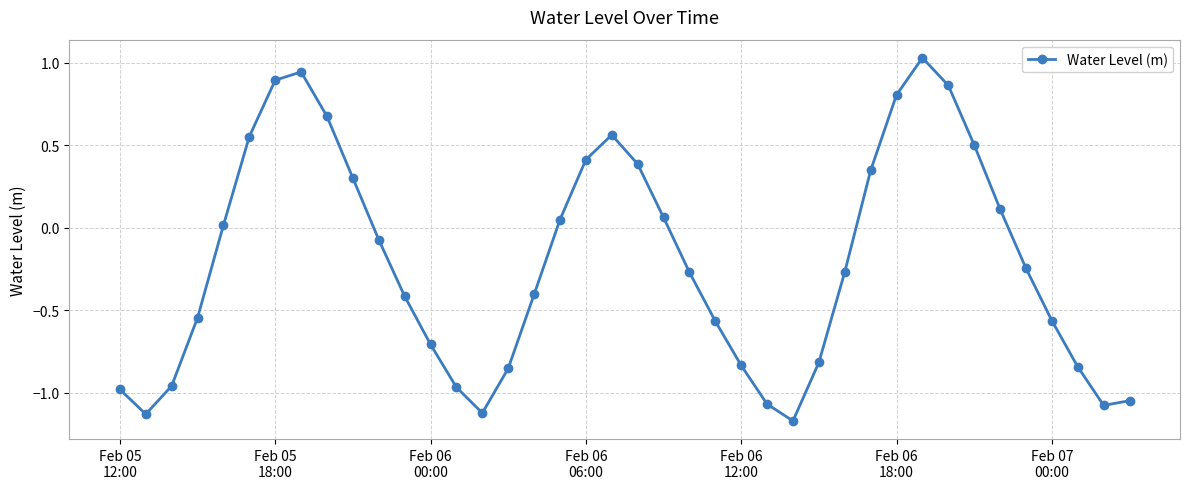

Count the number of values greater than 0.

17